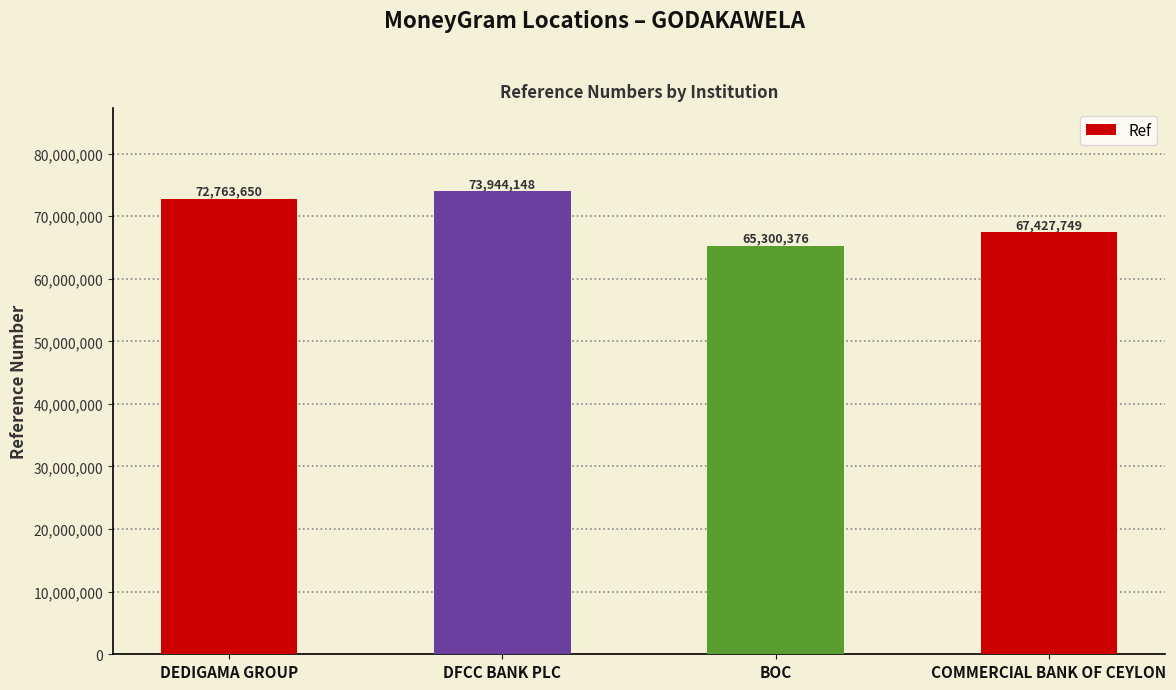

What is the difference between the second highest and second lowest values?

5335901